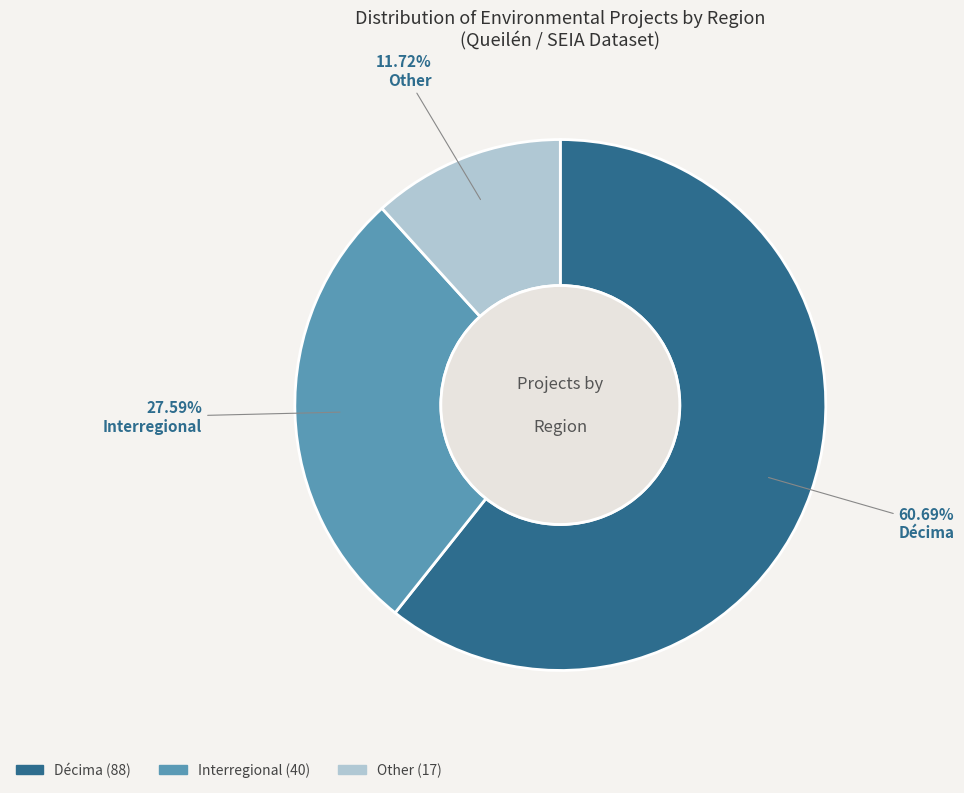

Rank the categories by value from highest to lowest.

Décima, Interregional, Other